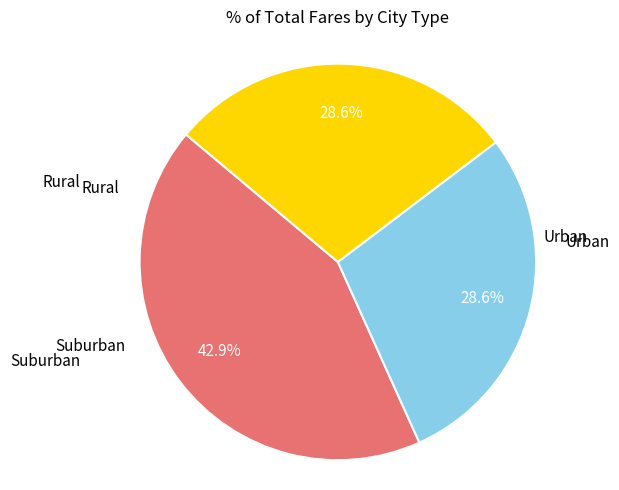

To the nearest percent, what is the difference between the largest and smallest slice percentages?

14%